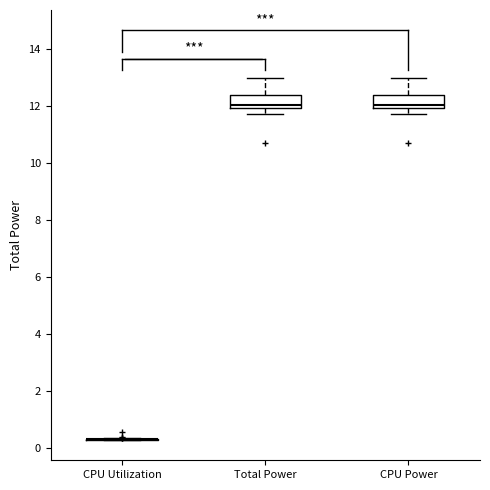

Reading left to right, read every box against the y-axis: the position of its median line, the range the box covers, and the ends of its whiskers. The values are not printed on the chart, so give them approximately, as read against the axis.

CPU Utilization: box collapsed to a line at 0.4, whiskers 0.2 to 0.4
Total Power: median 12.0 (just above the box's lower edge), box 12.0 to 12.4, whiskers 11.8 to 13.0
CPU Power: median 12.0 (just above the box's lower edge), box 12.0 to 12.4, whiskers 11.8 to 13.0